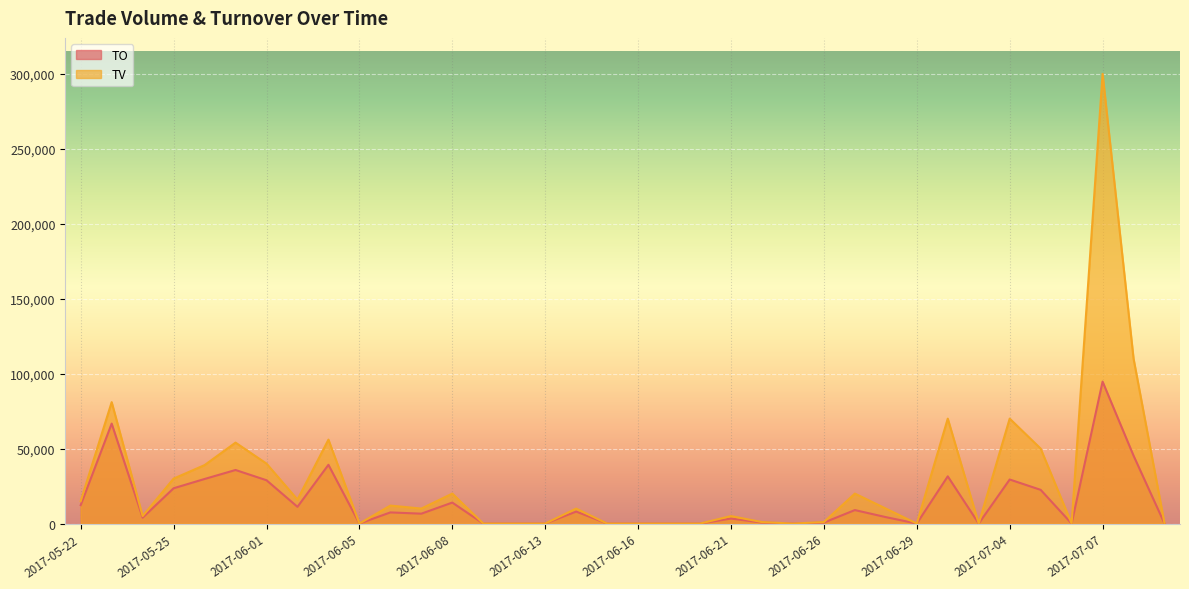

Reading left to right, extract all data points from this chart.

TO: 2017-05-22=12300	2017-05-23=66690	2017-05-24=3950	2017-05-25=23550	2017-05-26=29740	2017-05-31=35740	2017-06-01=28900	2017-06-02=11160	2017-06-03=39200	2017-06-05=0	2017-06-06=7440	2017-06-07=6600	2017-06-08=14000	2017-06-09=0	2017-06-12=0	2017-06-13=0	2017-06-14=8000	2017-06-15=0	2017-06-16=0	2017-06-19=0	2017-06-20=0	2017-06-21=3350	2017-06-22=670	2017-06-23=0	2017-06-26=650	2017-06-27=9000	2017-06-28=4300	2017-06-29=0	2017-06-30=31500	2017-07-03=0	2017-07-04=29400	2017-07-05=22500	2017-07-06=0	2017-07-07=94700	2017-07-10=45300	2017-07-11=0
TV: 2017-05-22=15000	2017-05-23=81000	2017-05-24=5000	2017-05-25=30000	2017-05-26=39000	2017-05-31=54000	2017-06-01=40000	2017-06-02=16000	2017-06-03=56000	2017-06-05=0	2017-06-06=12000	2017-06-07=10000	2017-06-08=20000	2017-06-09=0	2017-06-12=0	2017-06-13=0	2017-06-14=10000	2017-06-15=0	2017-06-16=0	2017-06-19=0	2017-06-20=0	2017-06-21=5000	2017-06-22=1000	2017-06-23=0	2017-06-26=1000	2017-06-27=20000	2017-06-28=10000	2017-06-29=0	2017-06-30=70000	2017-07-03=0	2017-07-04=70000	2017-07-05=50000	2017-07-06=0	2017-07-07=300000	2017-07-10=110000	2017-07-11=0